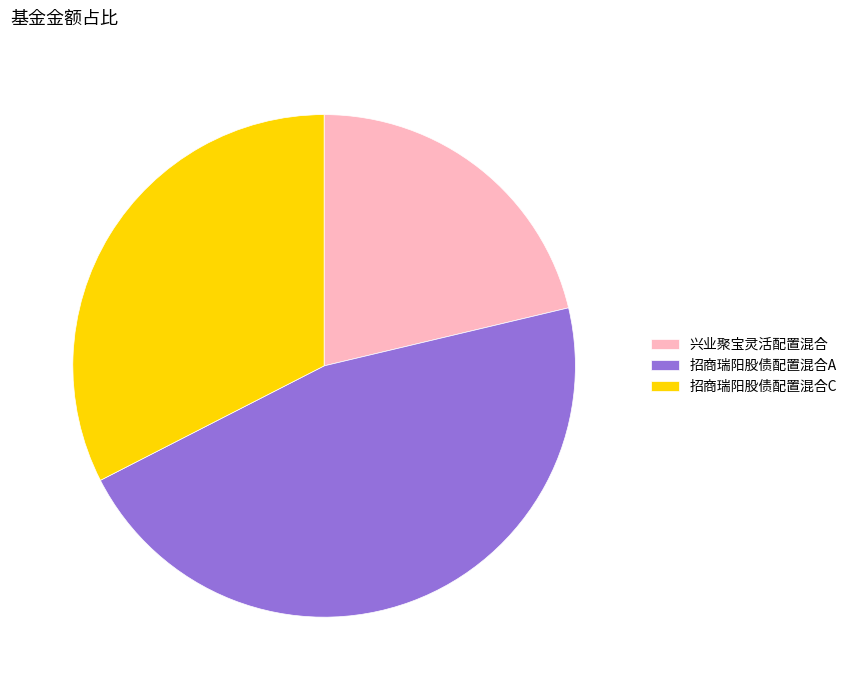

What is the ratio of the value at 兴业聚宝灵活配置混合 to the value at 招商瑞阳股债配置混合A?

0.5